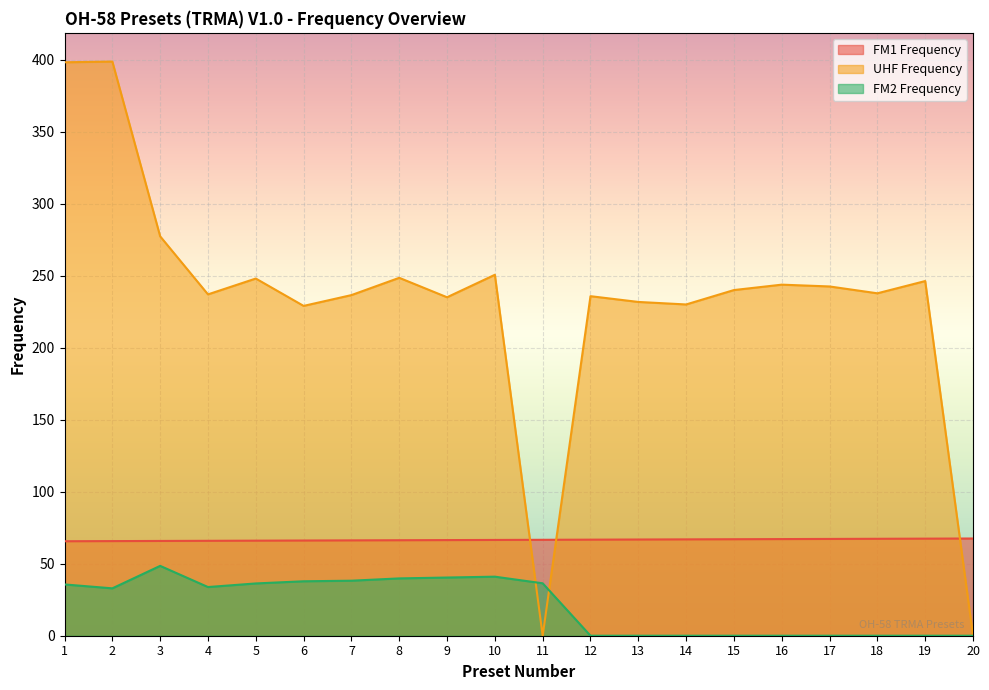

Is the value of FM2 Frequency at 20 greater than the value of UHF Frequency at 10?

No